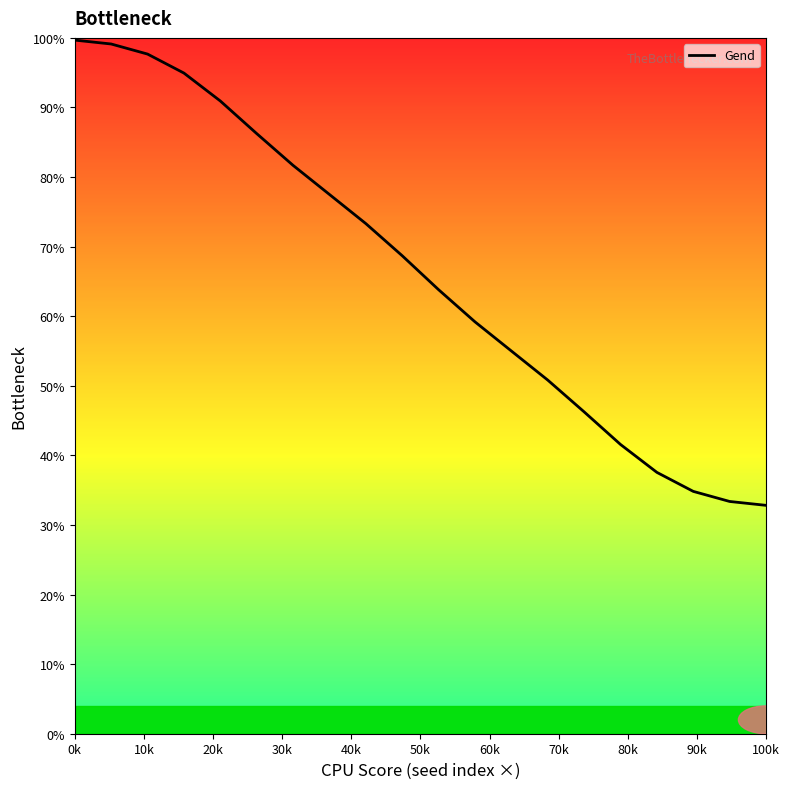

What is the greatest value displayed?

99.7